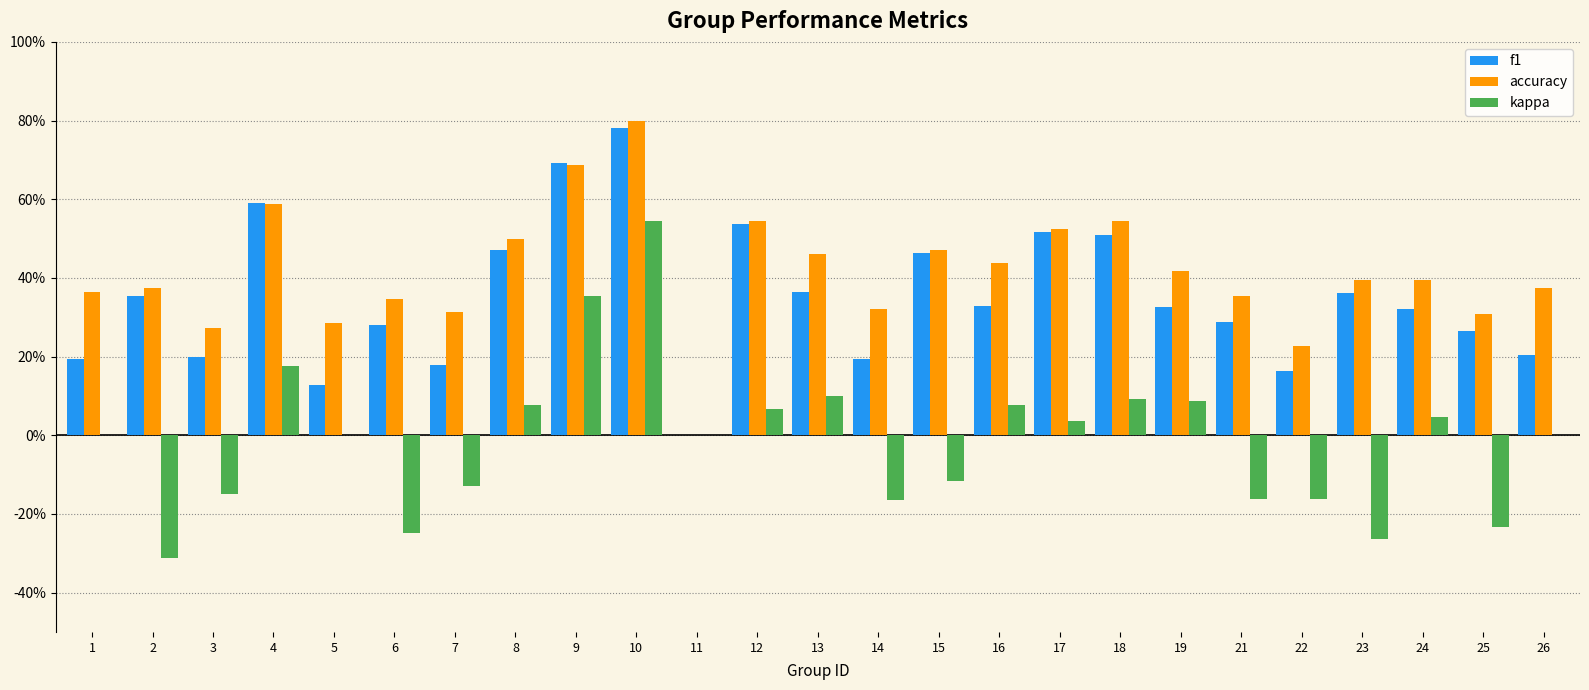

Reading right to left, extract all data points from this chart.

f1: 26=0.2	25=0.3	24=0.3	23=0.4	22=0.2	21=0.3	19=0.3	18=0.5	17=0.5	16=0.3	15=0.5	14=0.2	13=0.4	12=0.5	11=0.0	10=0.8	9=0.7	8=0.5	7=0.2	6=0.3	5=0.1	4=0.6	3=0.2	2=0.4	1=0.2
accuracy: 26=0.4	25=0.3	24=0.4	23=0.4	22=0.2	21=0.4	19=0.4	18=0.5	17=0.5	16=0.4	15=0.5	14=0.3	13=0.5	12=0.5	11=0.0	10=0.8	9=0.7	8=0.5	7=0.3	6=0.3	5=0.3	4=0.6	3=0.3	2=0.4	1=0.4
kappa: 26=0.0	25=-0.2	24=0.0	23=-0.3	22=-0.2	21=-0.2	19=0.1	18=0.1	17=0.0	16=0.1	15=-0.1	14=-0.2	13=0.1	12=0.1	11=0.0	10=0.5	9=0.4	8=0.1	7=-0.1	6=-0.2	5=0.0	4=0.2	3=-0.1	2=-0.3	1=0.0